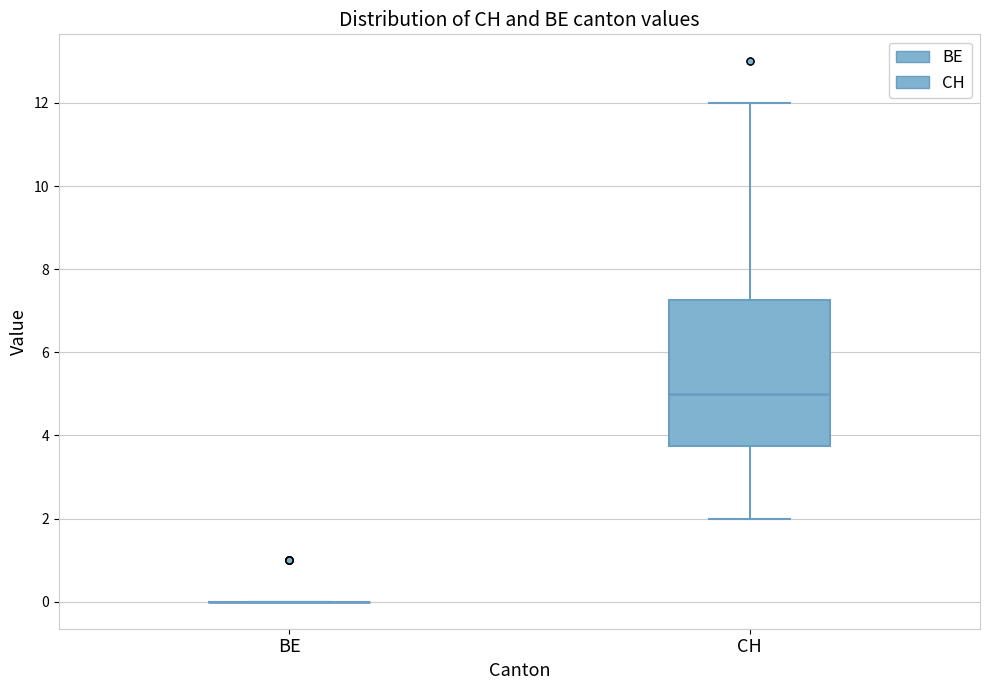

Comparing the boxes themselves (not the whiskers), which one is the tallest?

CH